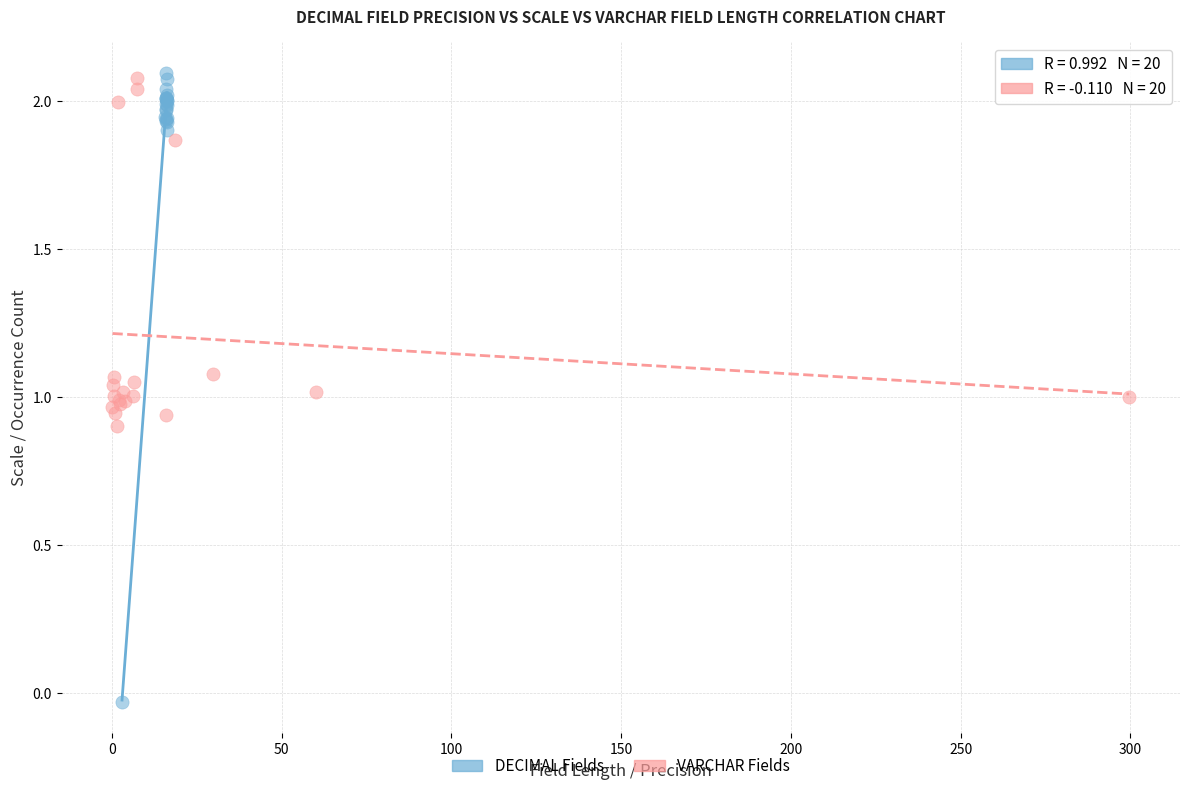

Which series has the largest Y range (max minus min)?

DECIMAL Fields